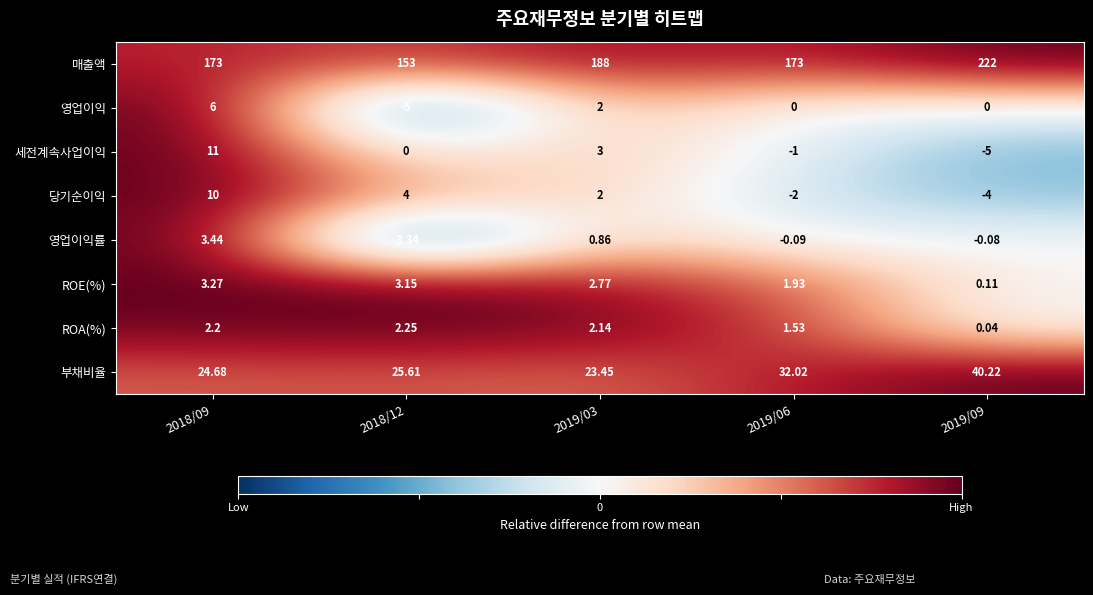

Is the value of 부채비율 at 2018/12 greater than the value of 세전계속사업이익 at 2019/06?

Yes